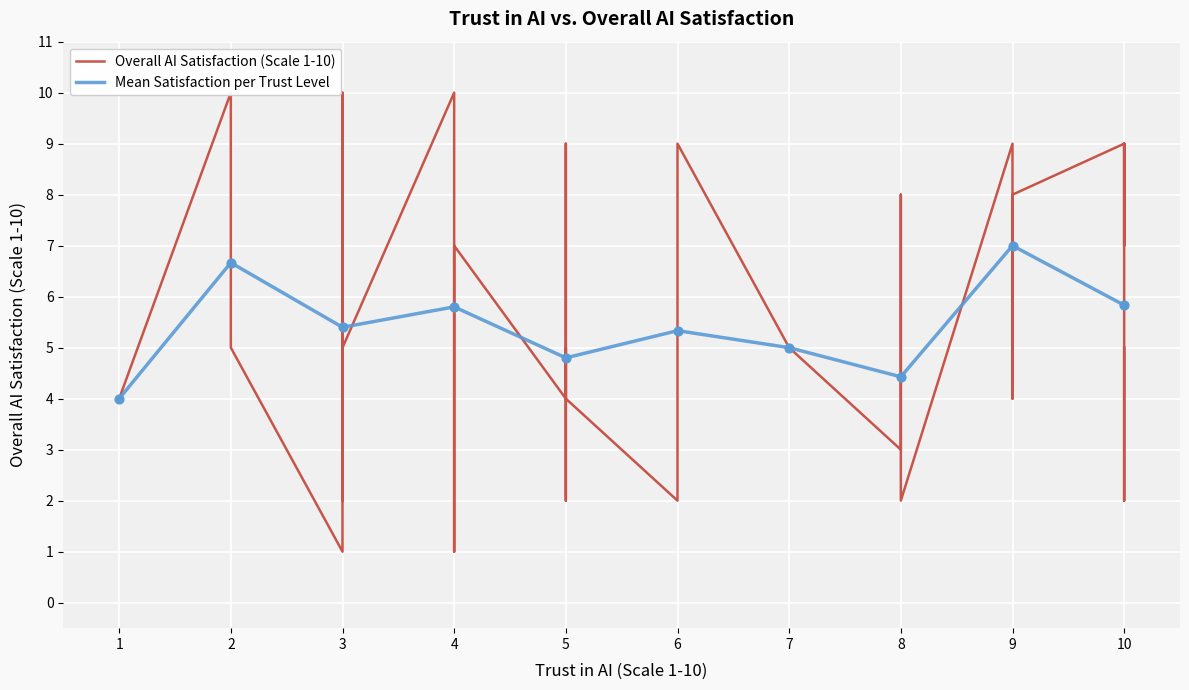

Between 6 and 26, which is larger?

26